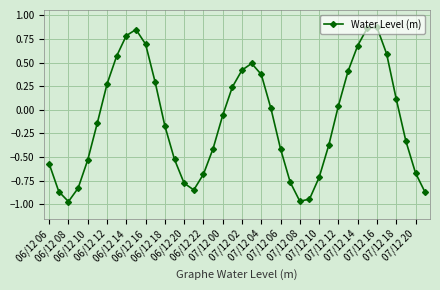

How many data points are less than 0?

22